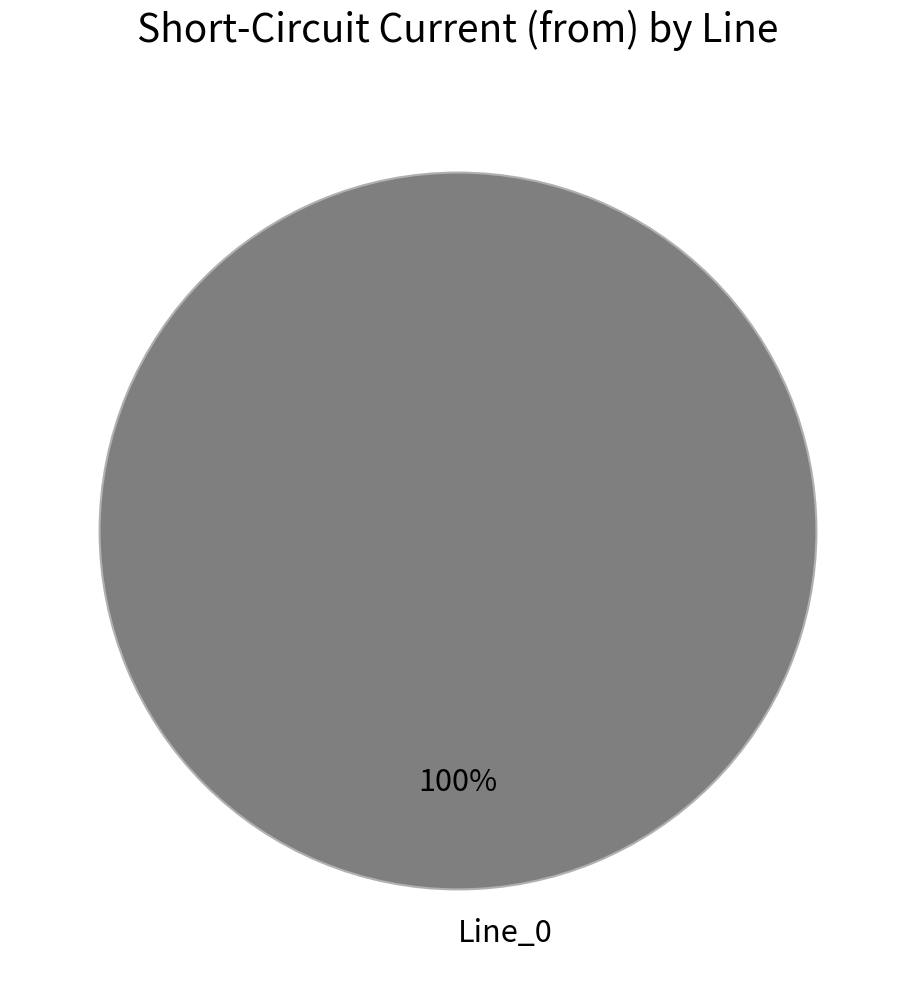

Is there any slice that represents more than half of the pie?

Yes